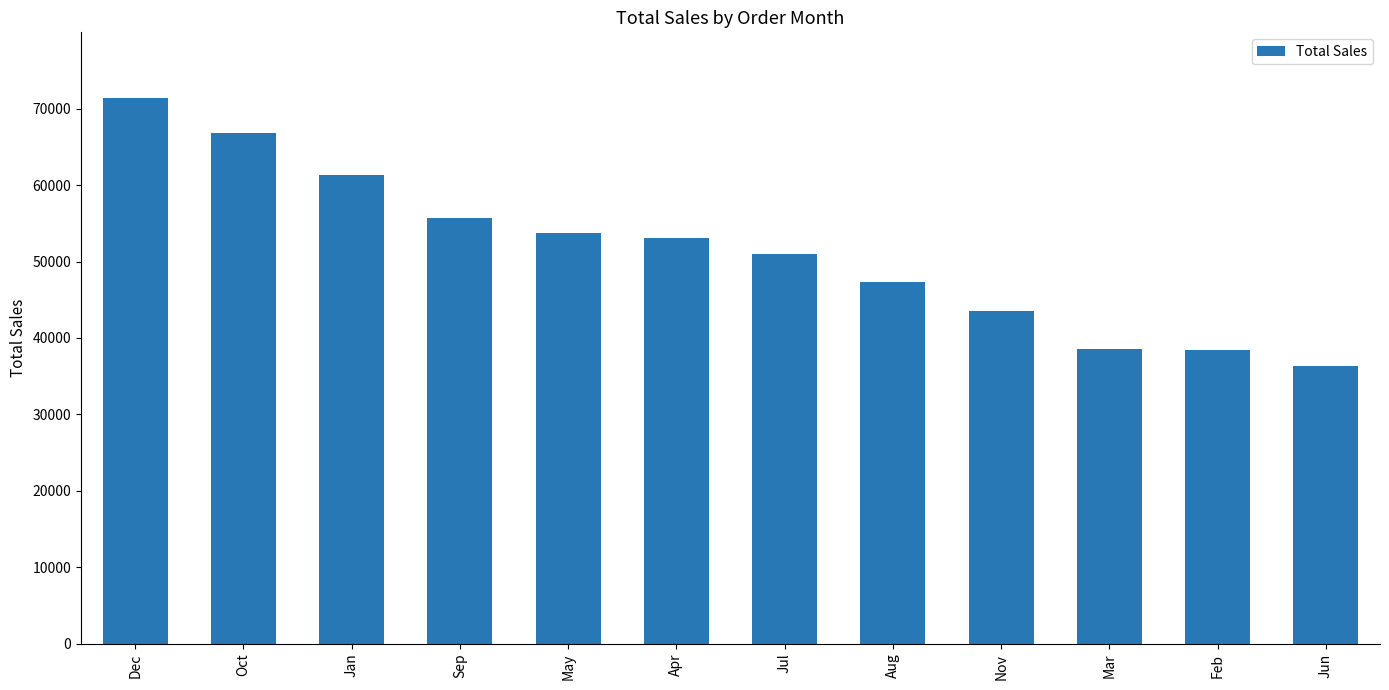

What is the change in value from Jan to Mar?

-22710.9